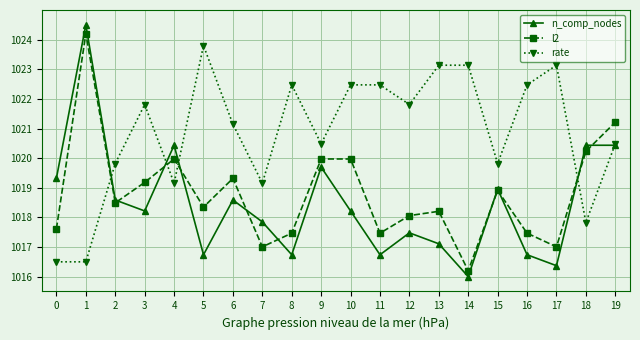

Does the chart have visible grid lines?

Yes